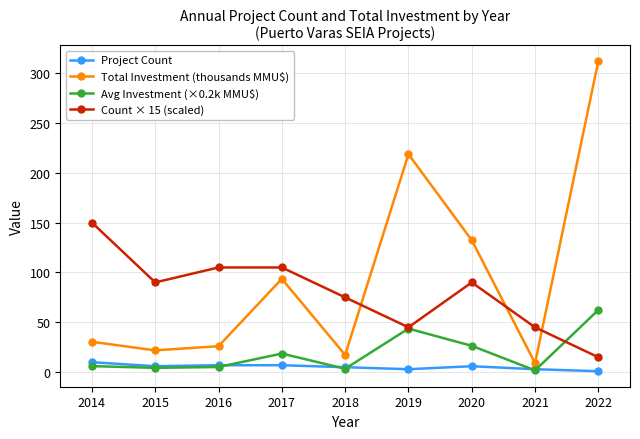

After their last crossing, which series has the higher values: Avg Investment (×0.2k MMU$) or Project Count?

Avg Investment (×0.2k MMU$)